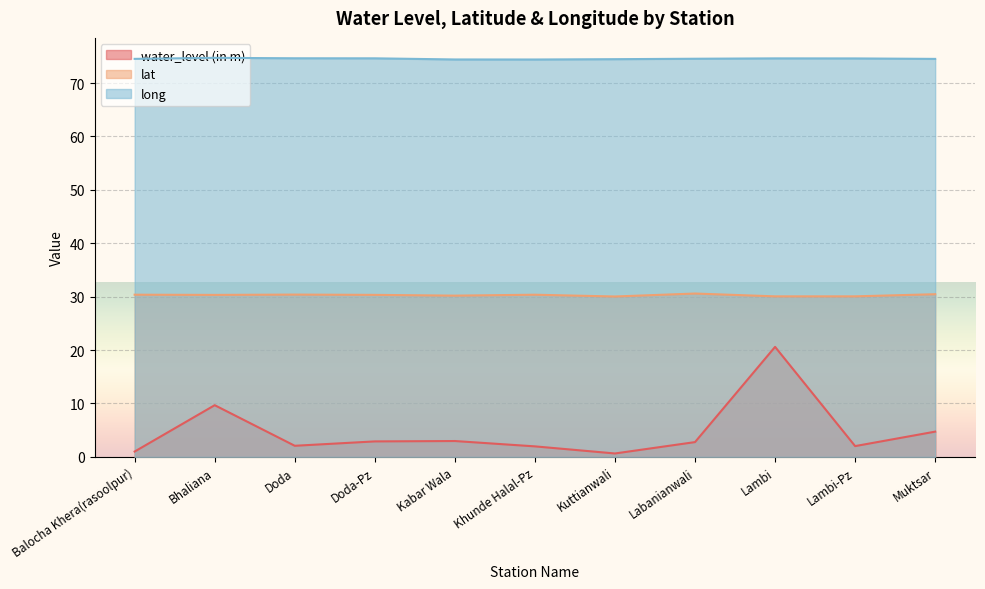

Which category has the lowest value in the water_level (in m) series?

Kuttianwali